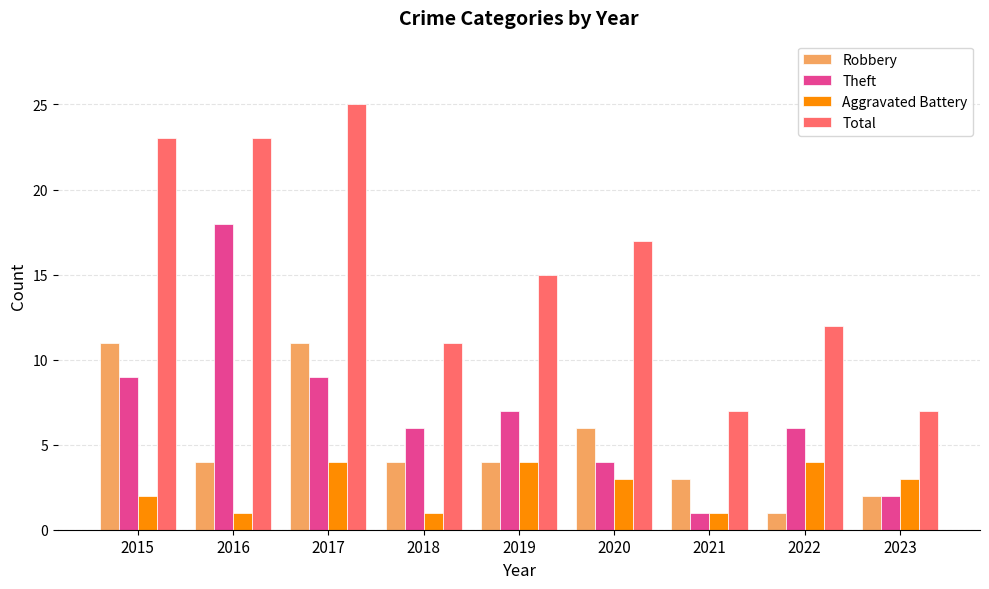

What are all the series names shown in the legend?

Robbery, Theft, Aggravated Battery, Total